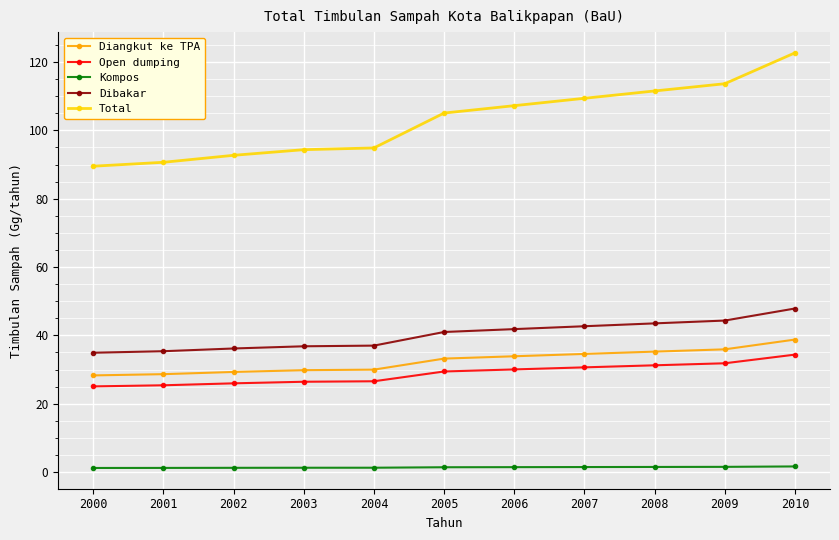

At which category is the sum across all series the highest?

2010